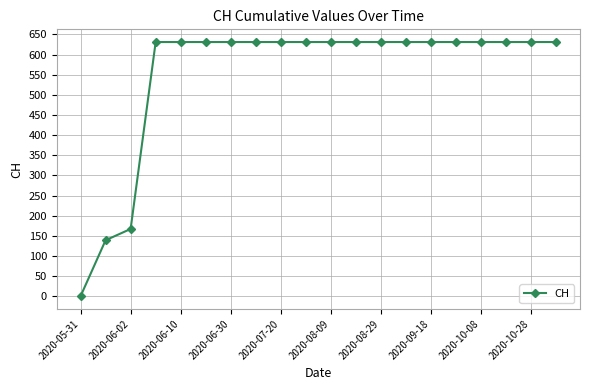

How many positive values are there?

19